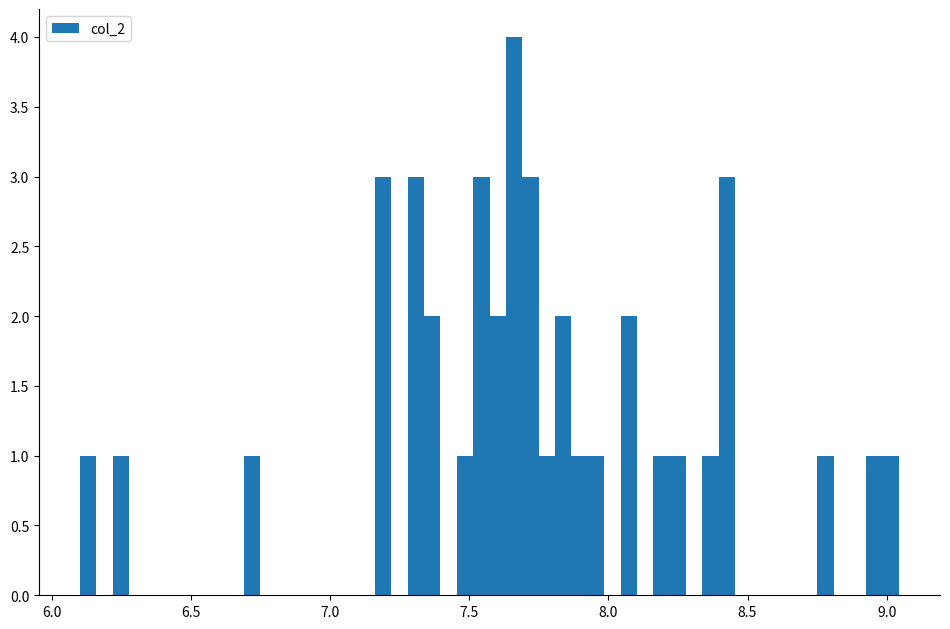

Around what value on the x-axis is the tallest bar? Give the approximate position of its centre, as read against the axis.

7.65